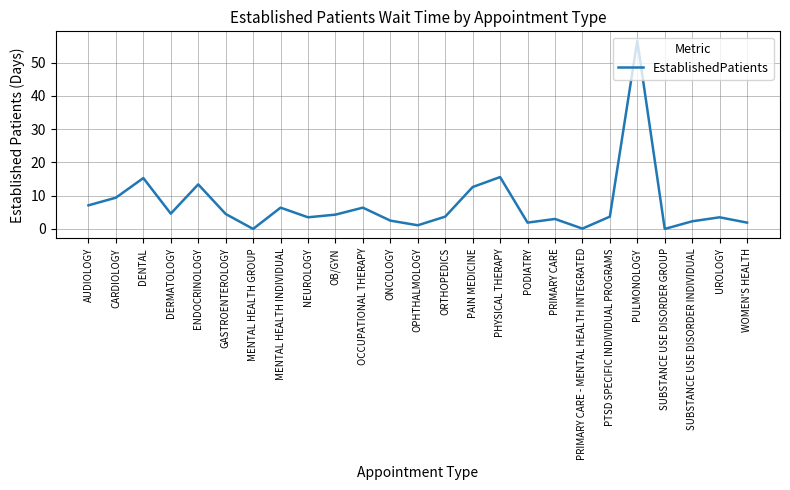

At which category does the chart reach its peak across all series?

PULMONOLOGY